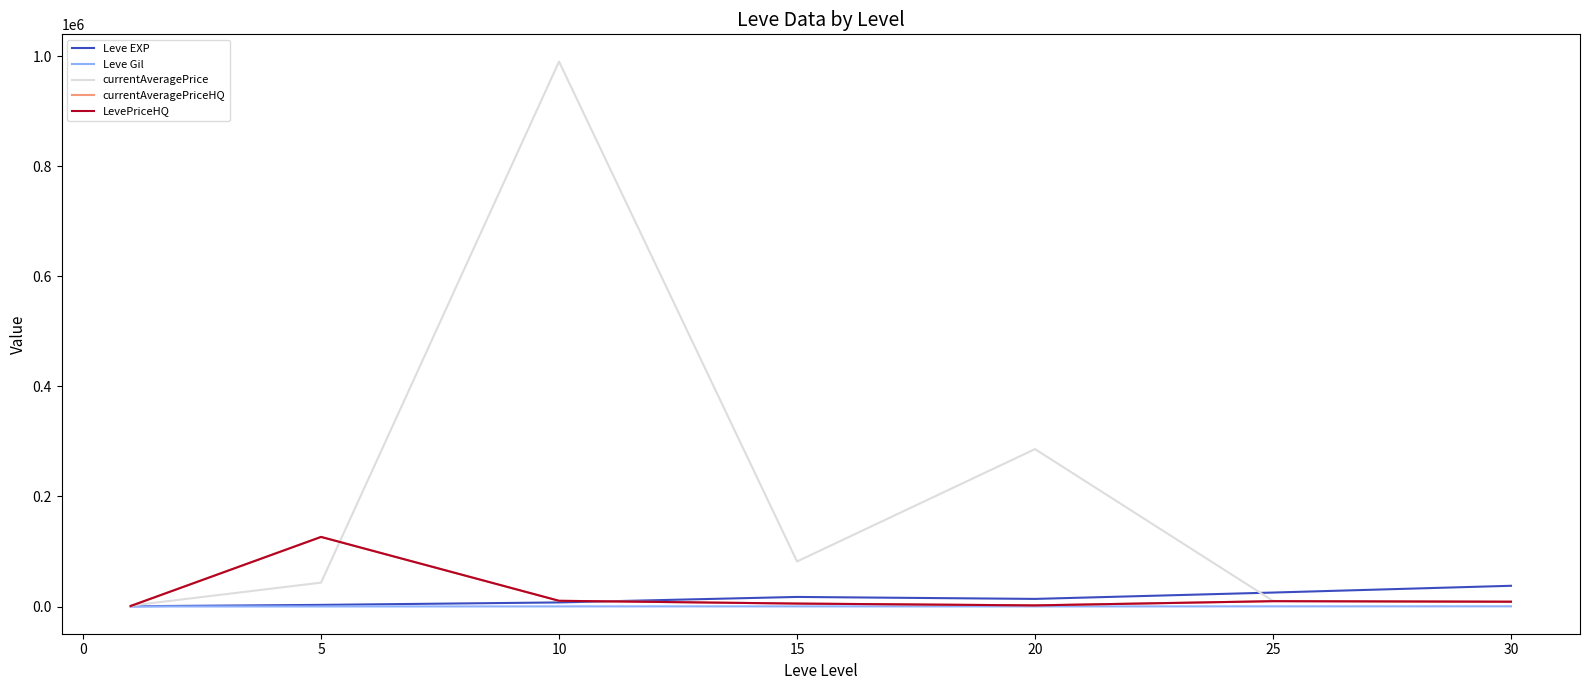

How many data points in currentAveragePriceHQ are less than 8750?

3